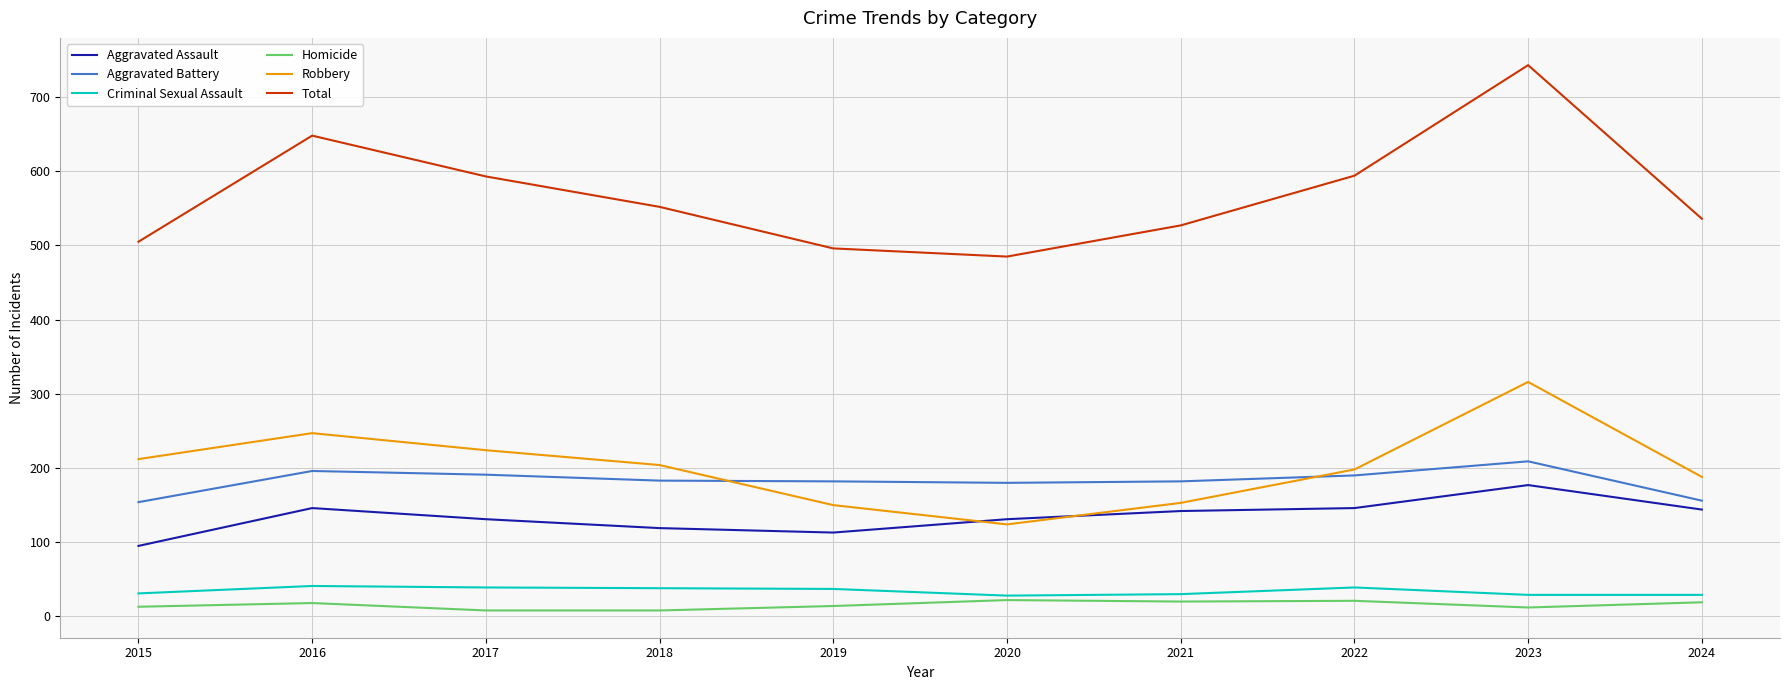

Is it true that Aggravated Battery equals 180 at 2020?

True